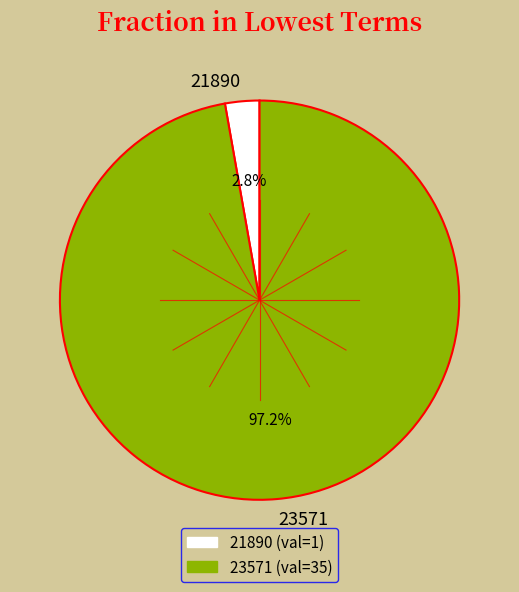

Which slice represents more than half of the pie?

23571